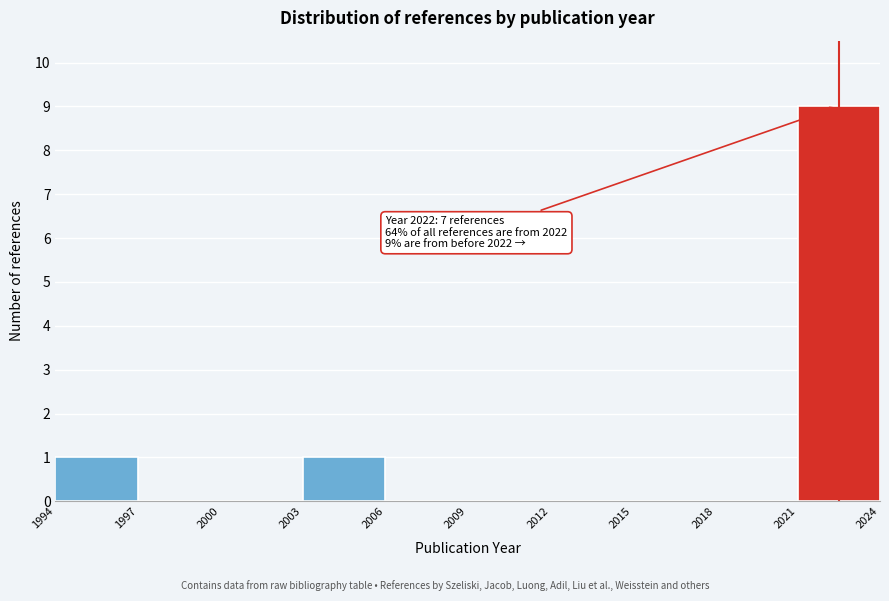

Over which range of the x-axis is the bar tallest?

2021 to 2024